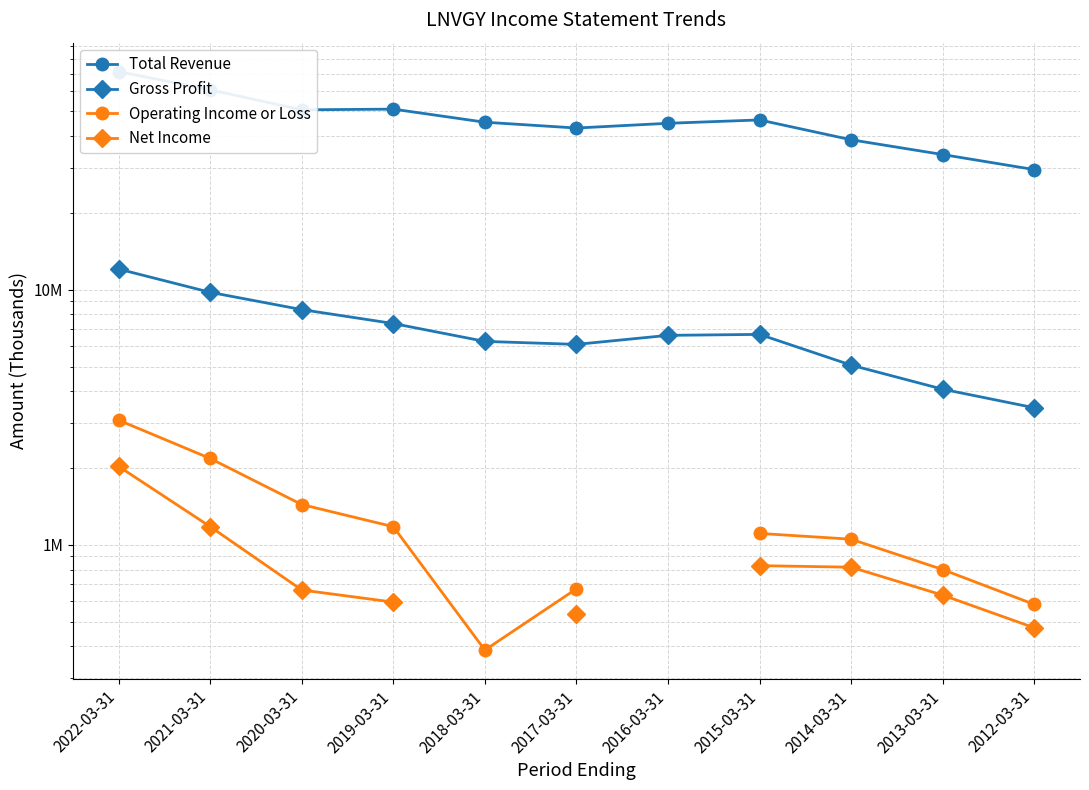

What is the total value across all series at 2020-03-31?

61177300.0